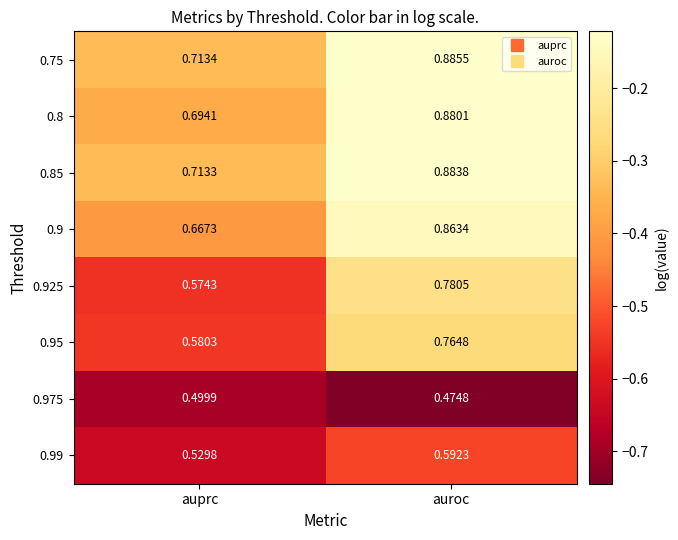

List the labels in order of 0.975 value, largest first.

auprc, auroc